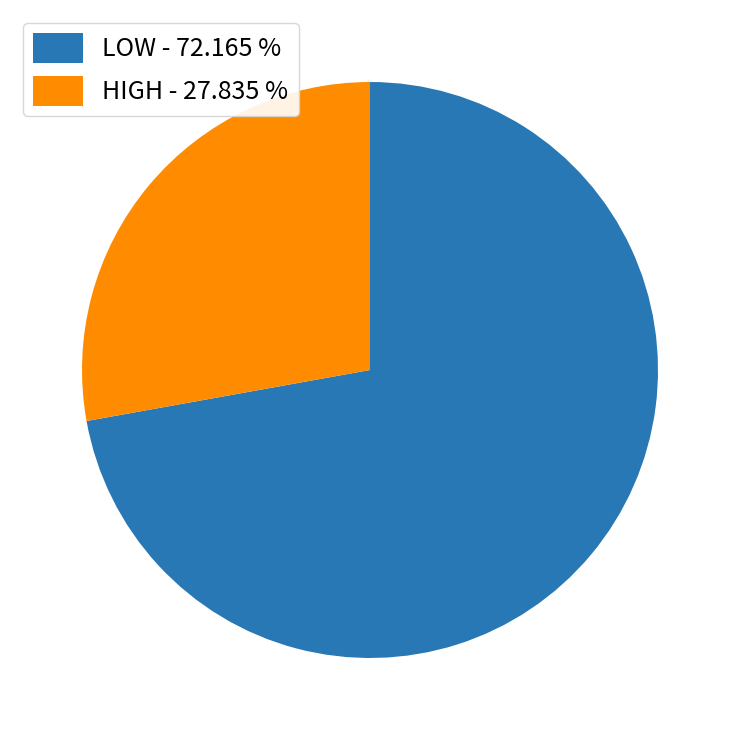

Does any single category account for the majority?

Yes